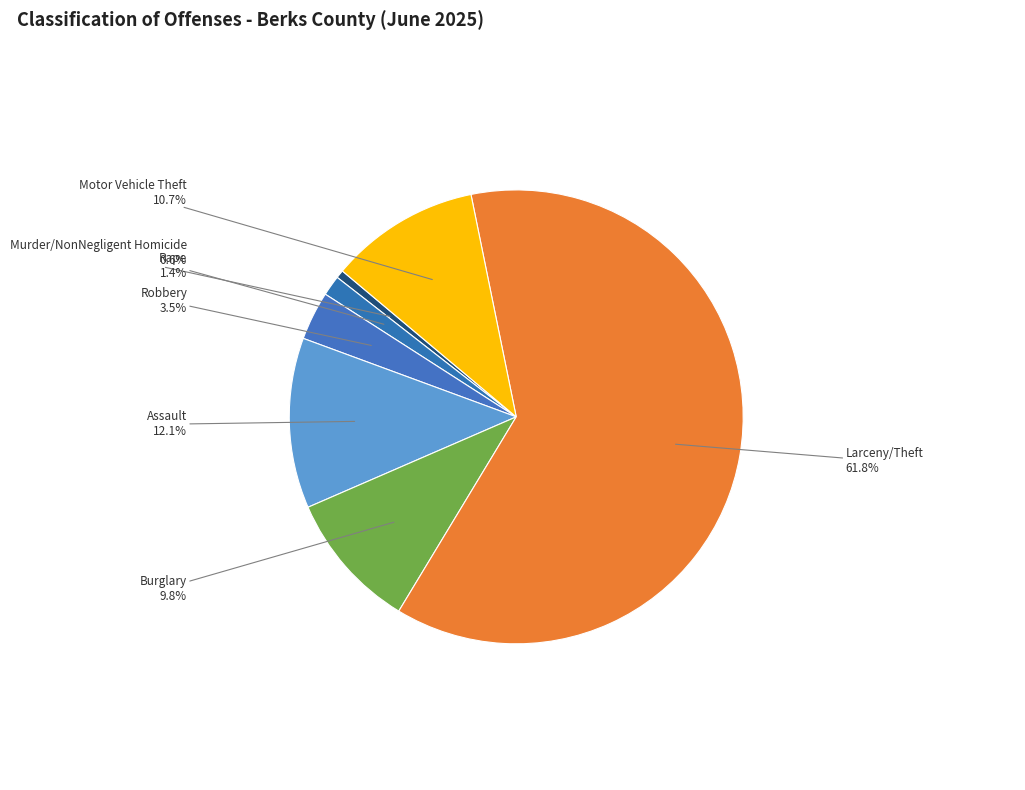

How many segments does this pie chart have?

7